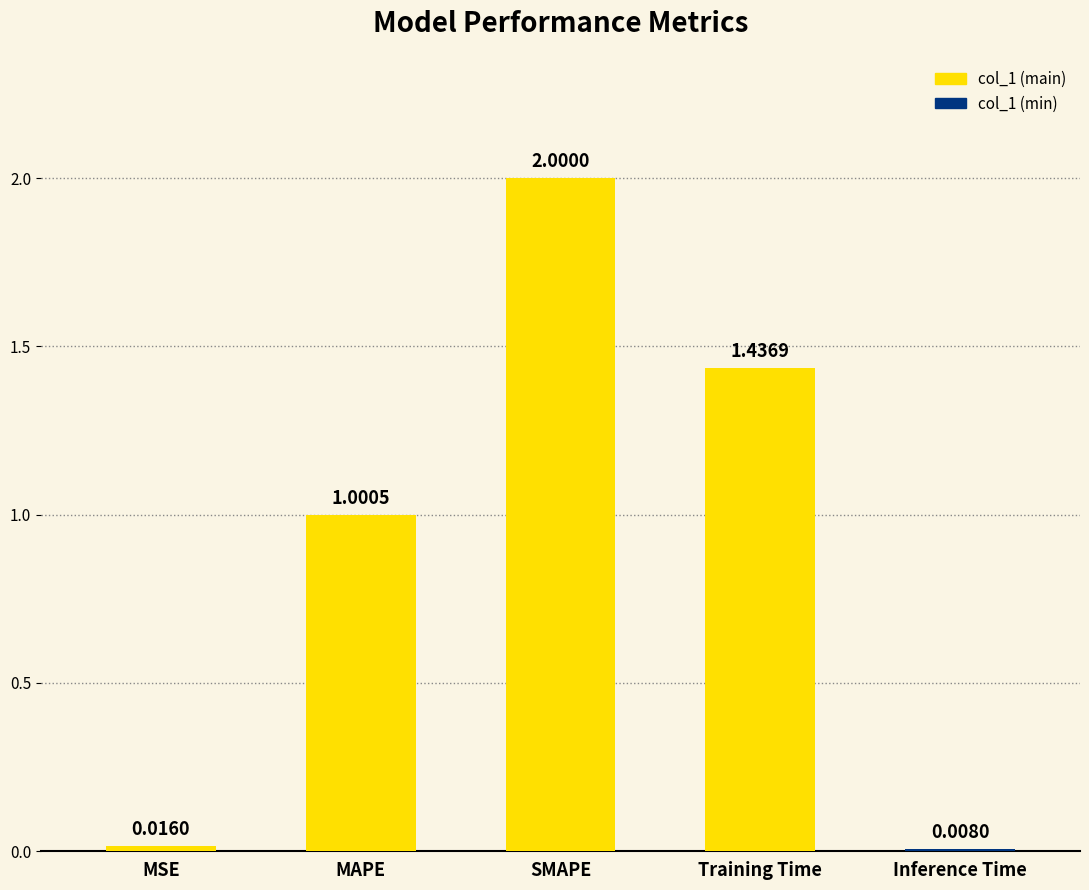

What is the change in value from MSE to SMAPE?

+2.0